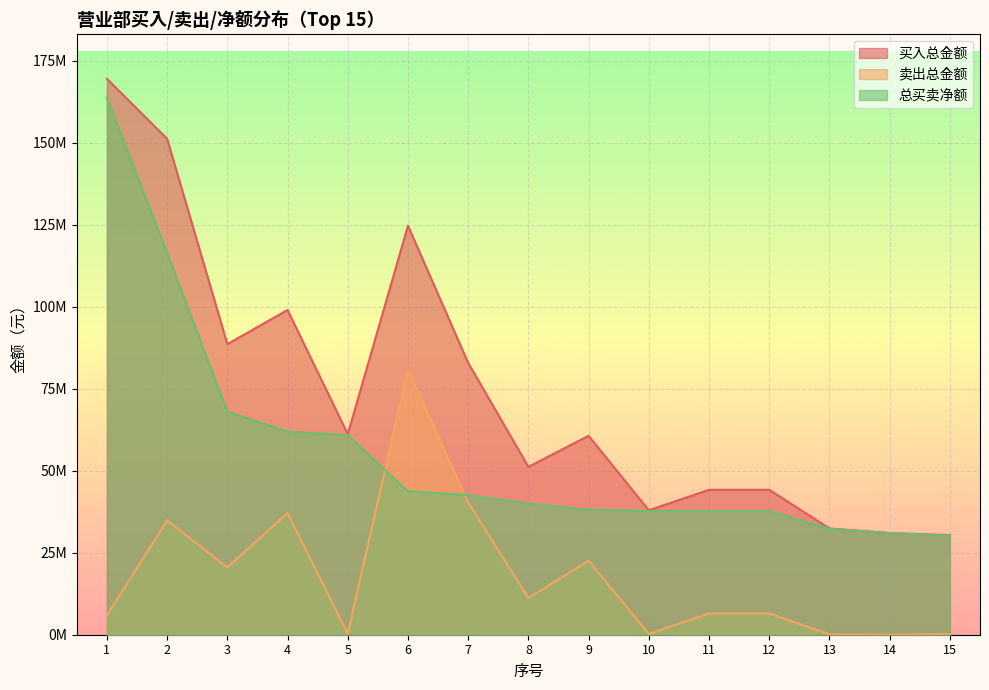

Rank the series by their average value, from highest to lowest.

买入总金额, 总买卖净额, 卖出总金额